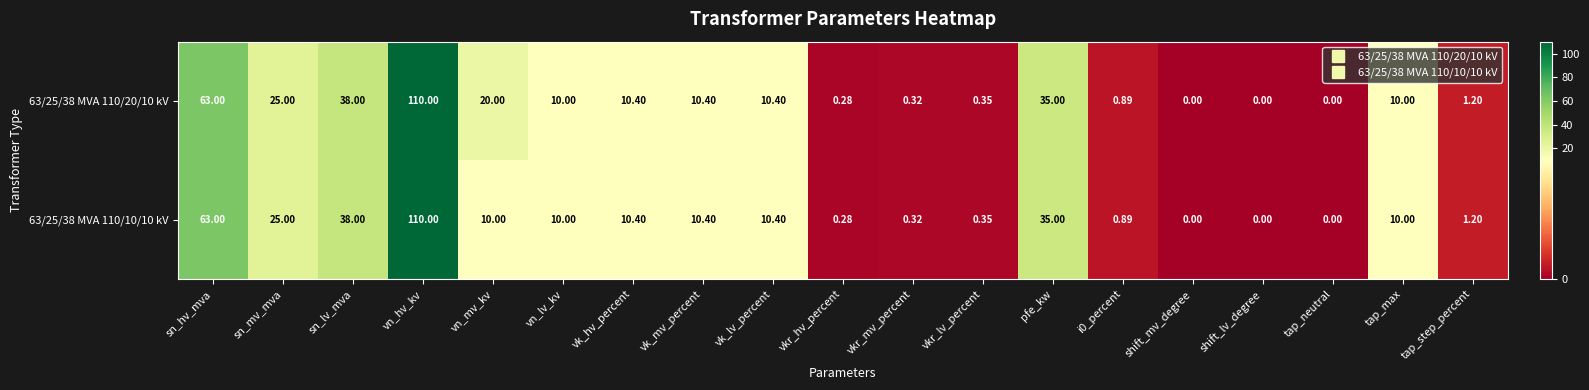

List the series in order of their overall mean, highest first.

63/25/38 MVA 110/20/10 kV, 63/25/38 MVA 110/10/10 kV